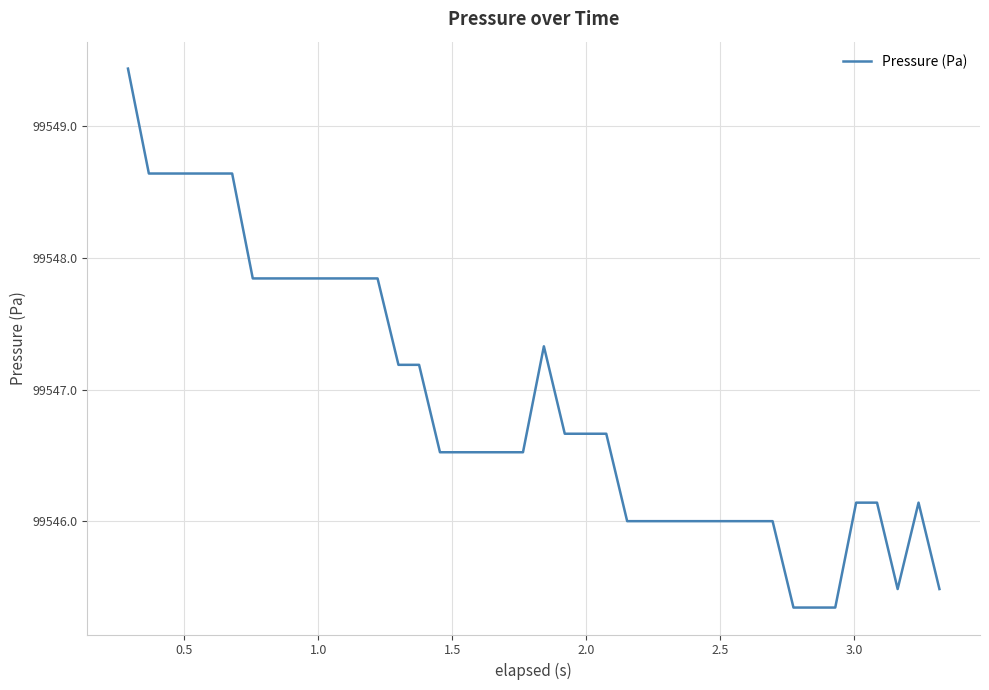

What is the minimum value shown in the chart?

99545.3